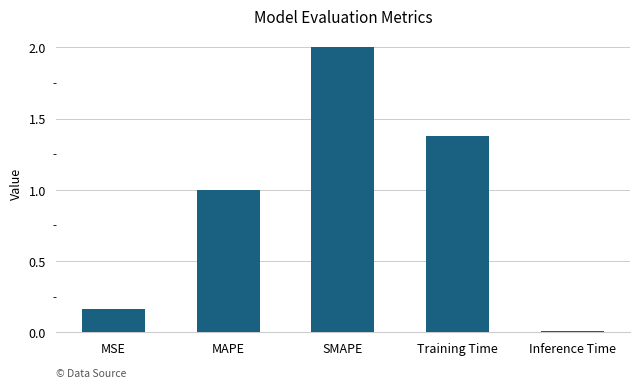

Which category has the highest value across all series?

SMAPE